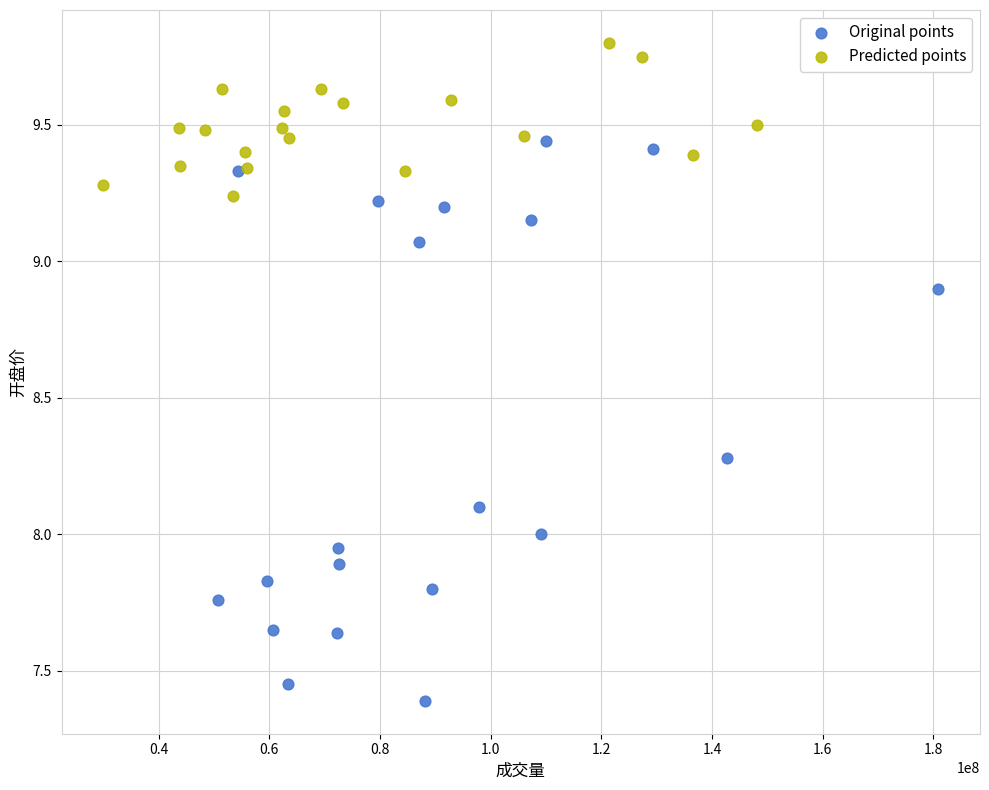

Which series has the largest Y range (max minus min)?

Original points